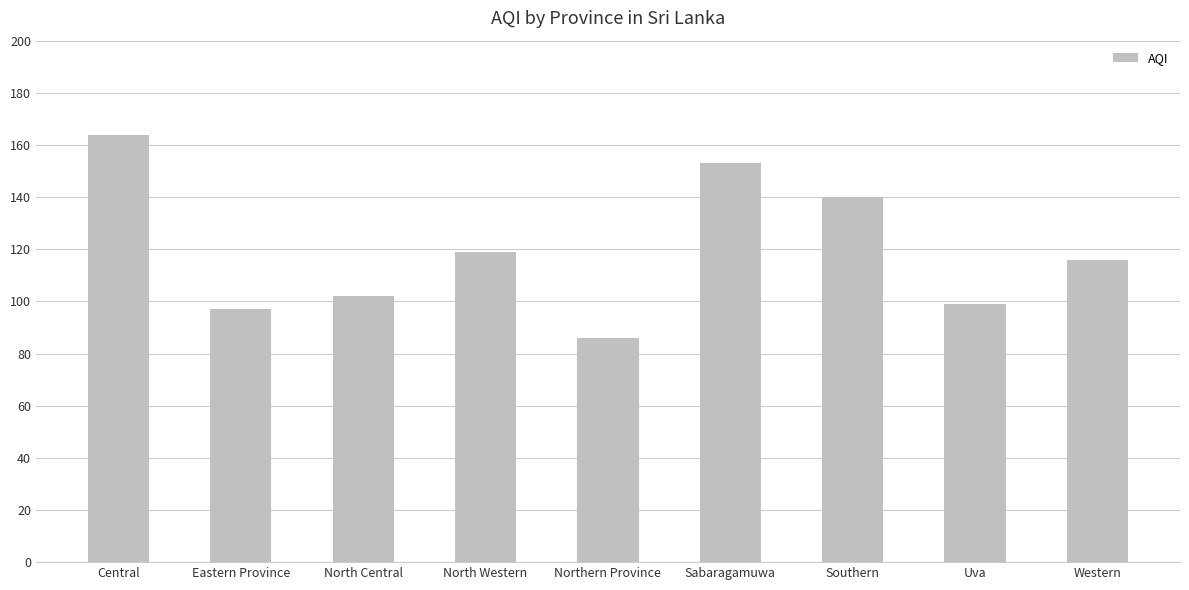

What is the approximate value at North Western, to the nearest 10?

120